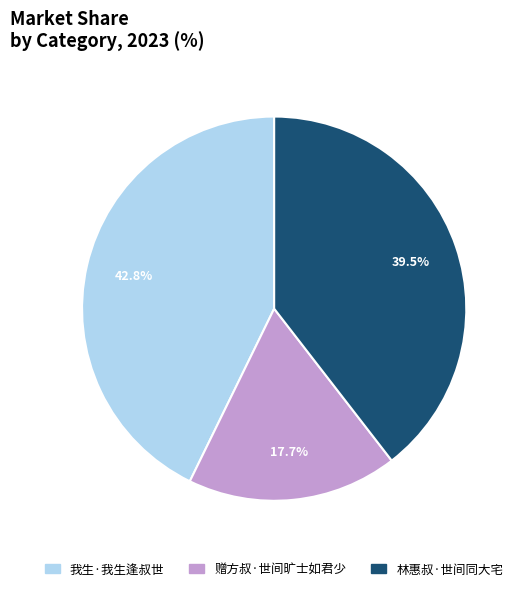

Which slice is the largest?

我生·我生逢叔世